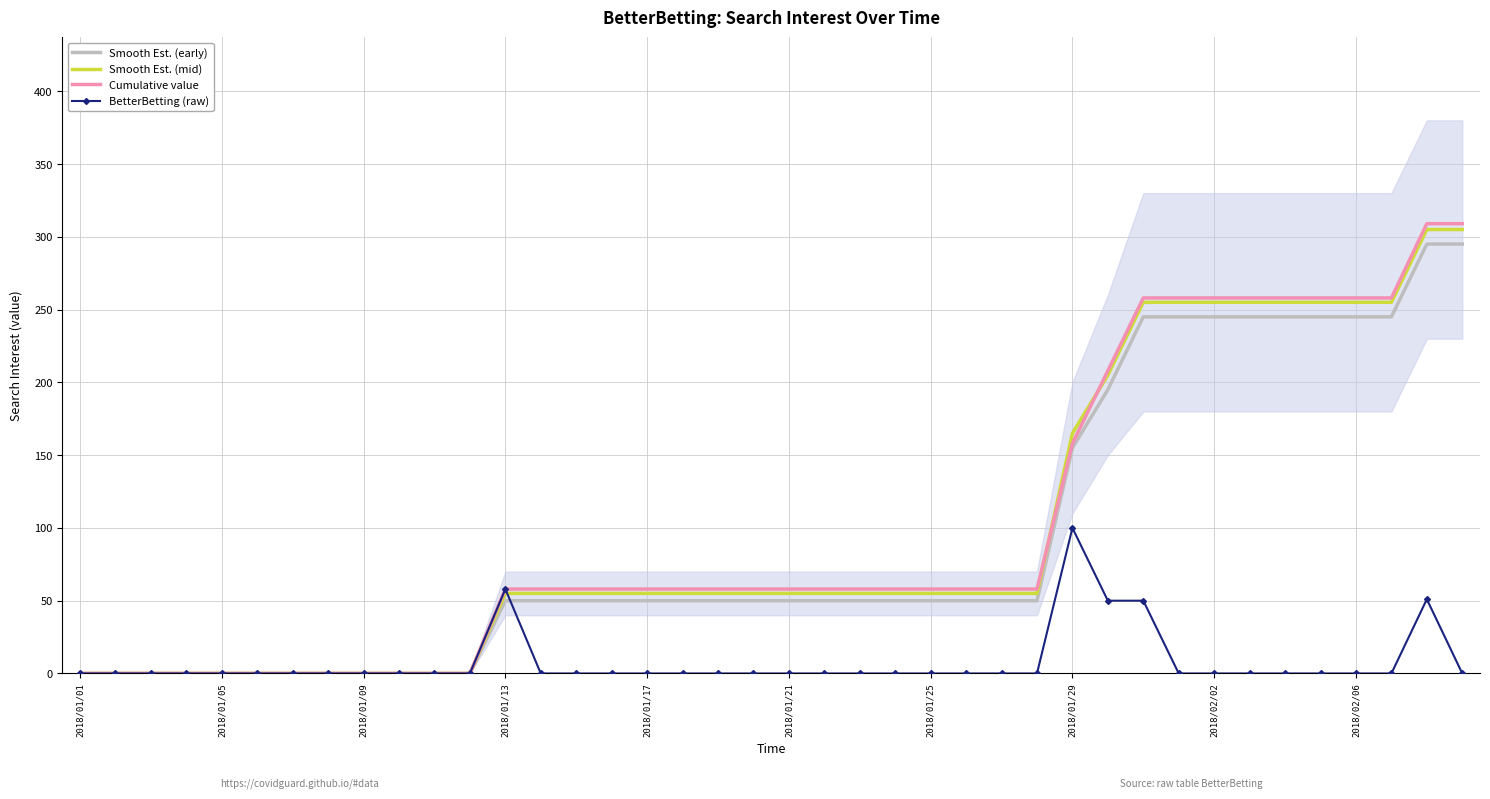

What is the maximum value for Smooth Est. (mid)?

305